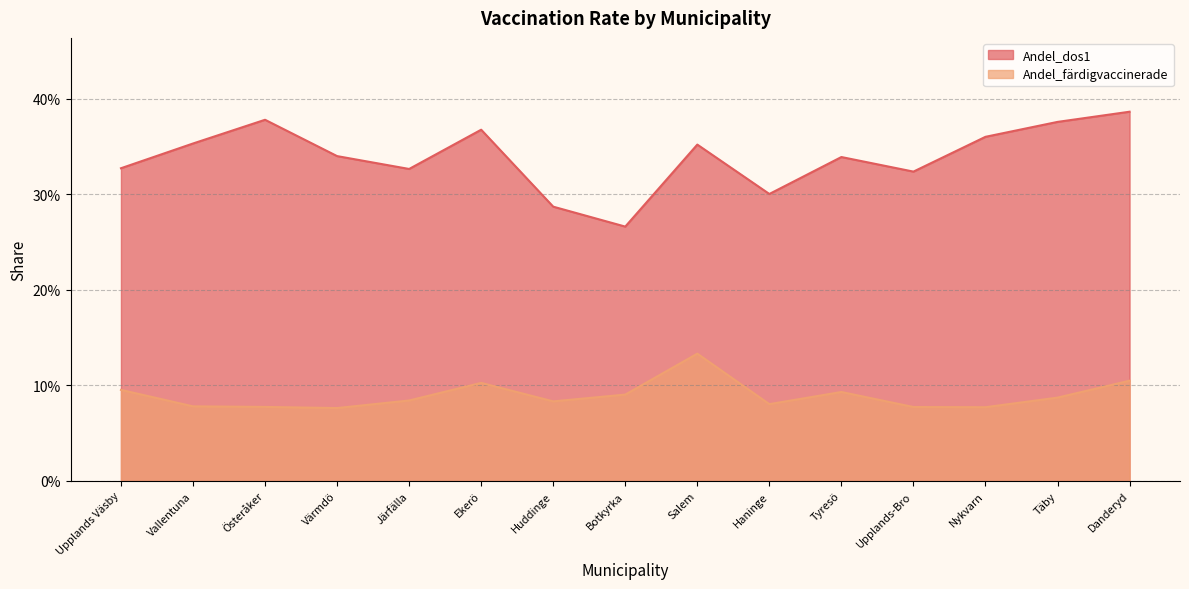

How many distinct data groups are displayed?

2